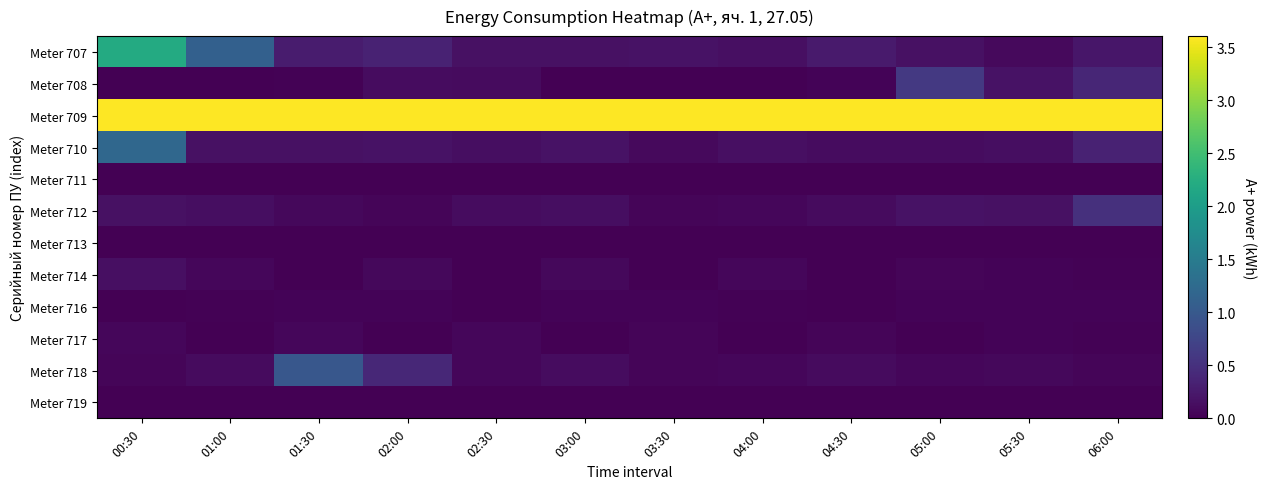

Between 05:00 and 02:30, which is larger?

05:00